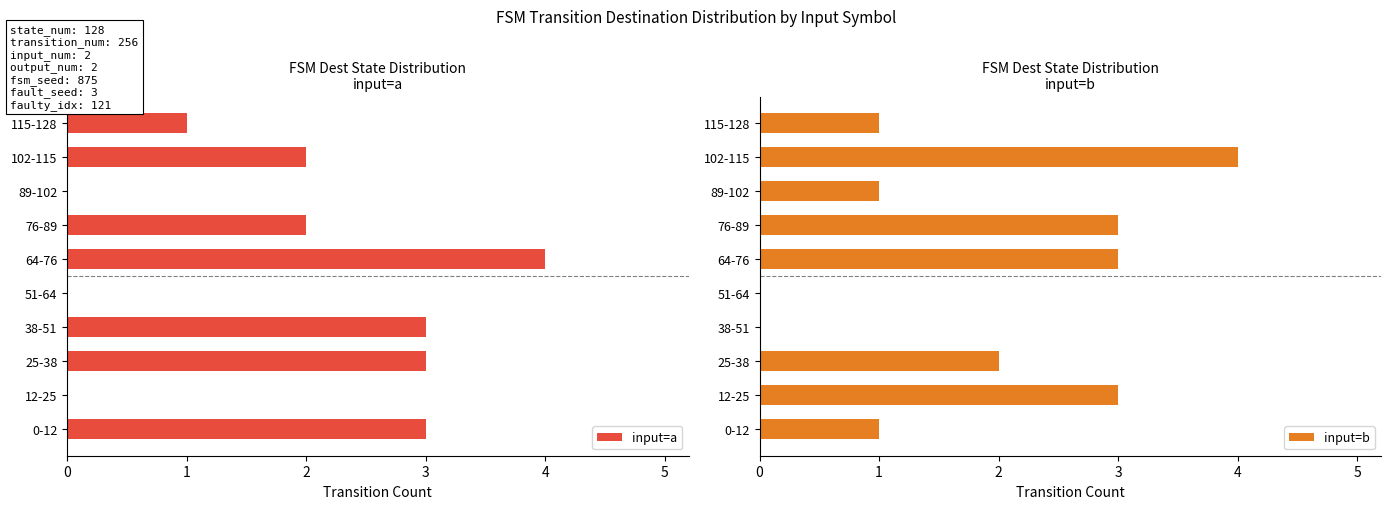

Which series has the largest total across all categories?

input=a